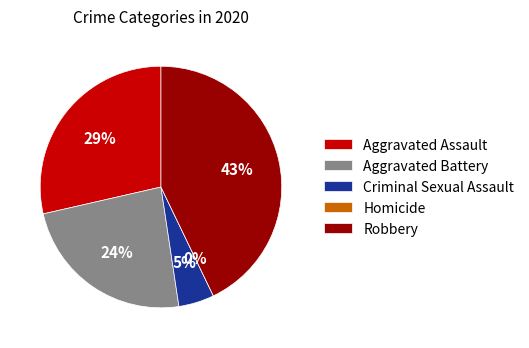

To the nearest percent, what portion does Robbery represent?

43%